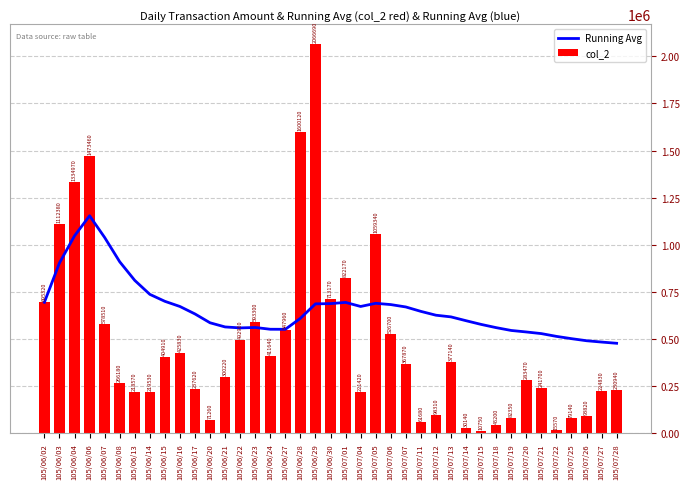

What is the sum of all col_2 values?

18637140